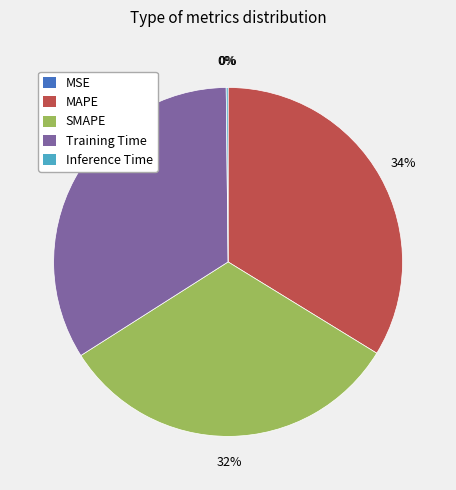

True or false: Training Time accounts for 41% of the total.

False